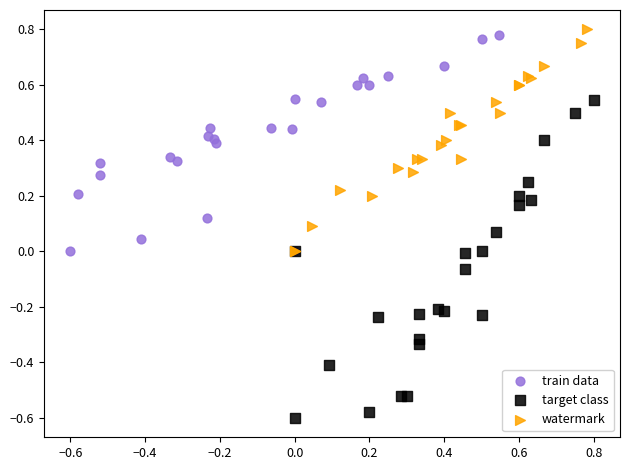

Which series has the largest Y range (max minus min)?

target class